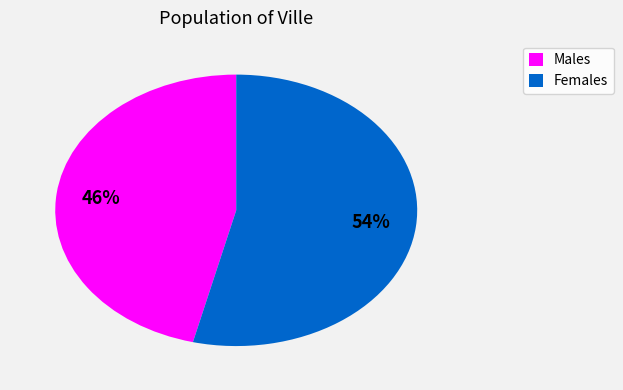

To the nearest percent, what percentage of the pie is Males?

46%